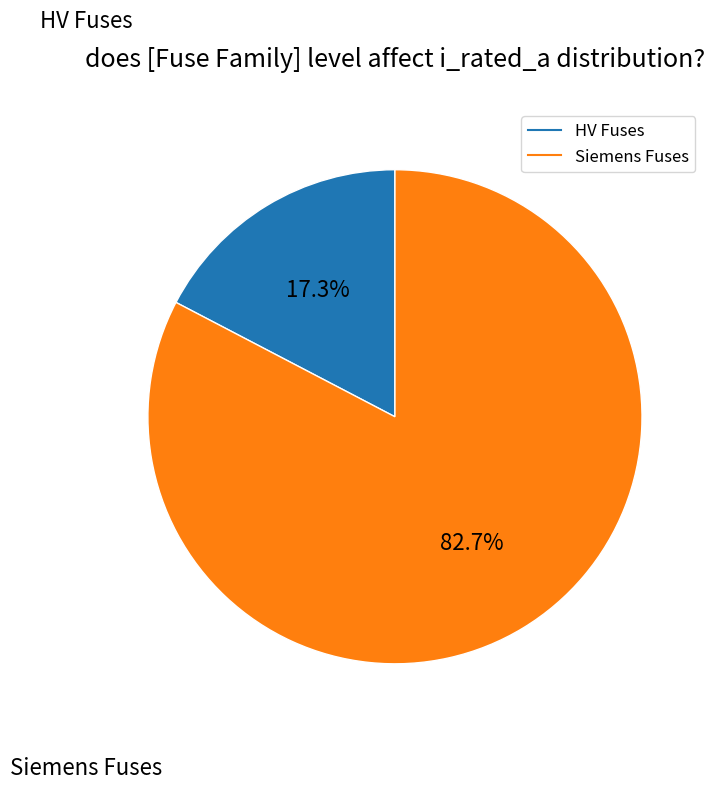

Is there any slice that represents more than half of the pie?

Yes